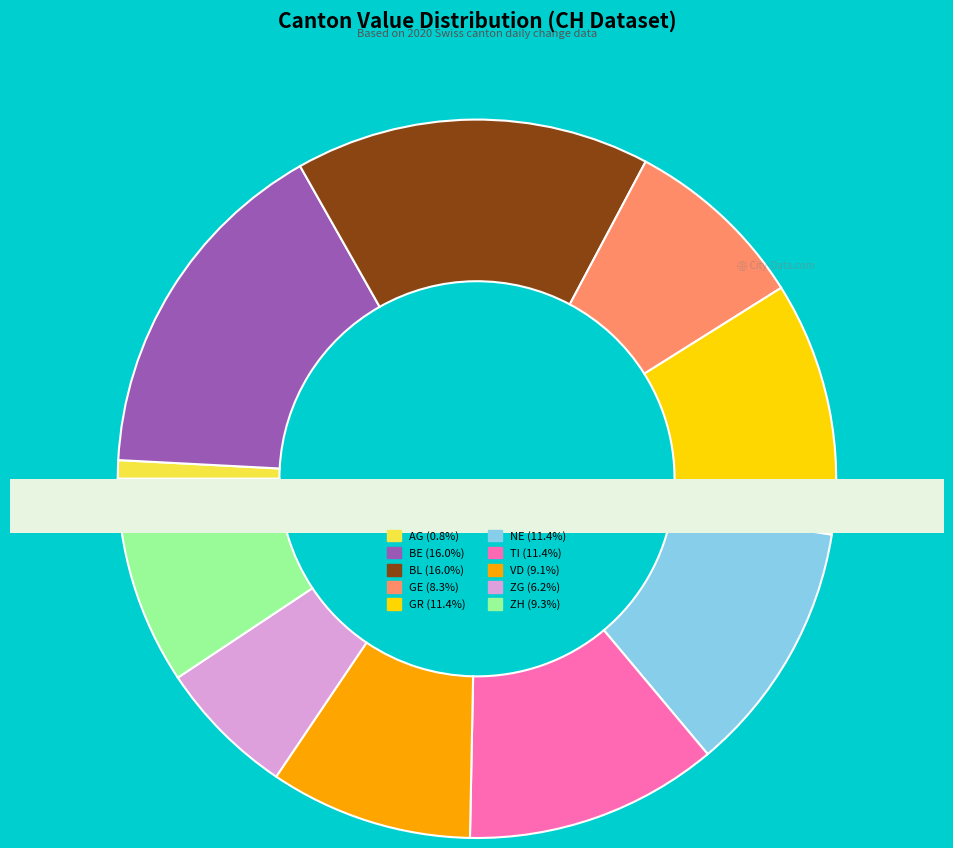

How many slices are in this pie chart?

10